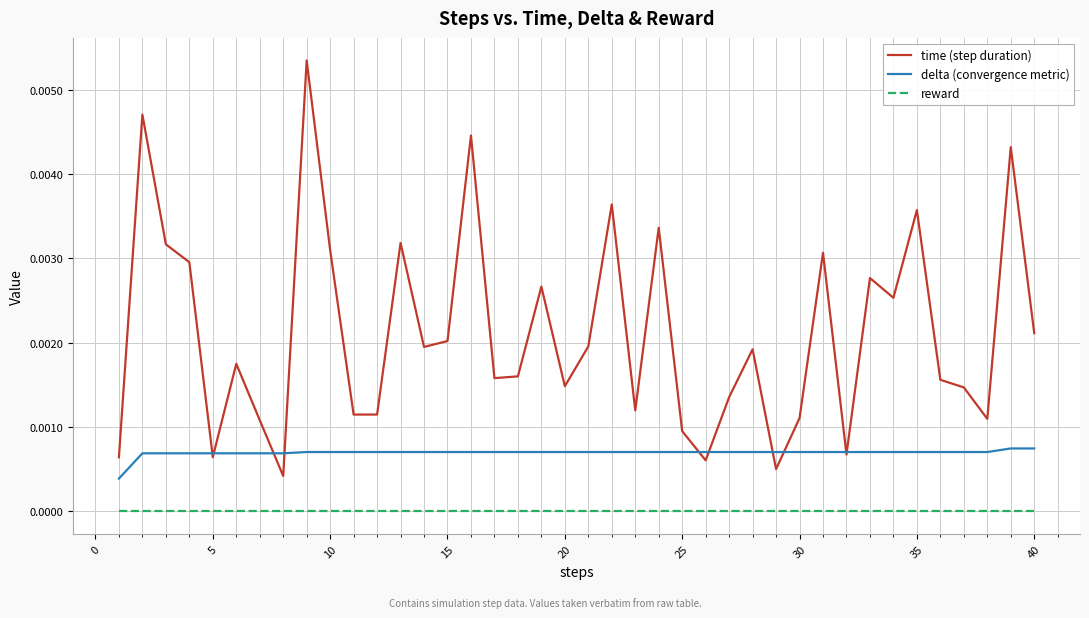

How many lines are shown in the chart?

3